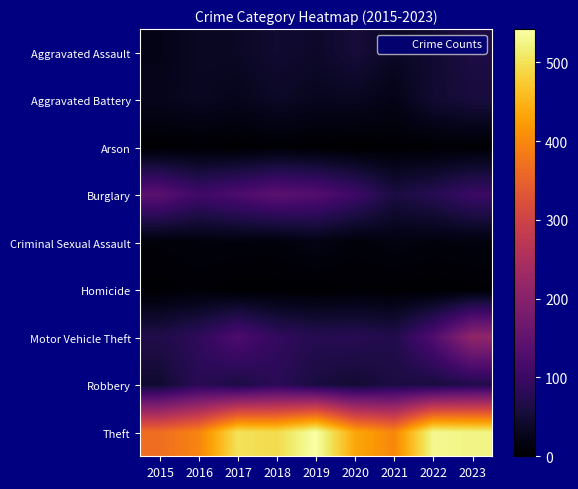

Reading left to right, transcribe all the data shown in this chart.

Aggravated Assault: 2015=22	2016=35	2017=36	2018=47	2019=40	2020=55	2021=36	2022=47	2023=63
Aggravated Battery: 2015=27	2016=33	2017=27	2018=37	2019=30	2020=31	2021=22	2022=47	2023=57
Arson: 2015=1	2016=3	2017=1	2018=4	2019=2	2020=0	2021=3	2022=3	2023=4
Burglary: 2015=141	2016=106	2017=123	2018=142	2019=132	2020=104	2021=61	2022=76	2023=100
Criminal Sexual Assault: 2015=9	2016=12	2017=12	2018=11	2019=19	2020=10	2021=16	2022=12	2023=14
Homicide: 2015=2	2016=6	2017=1	2018=2	2019=1	2020=4	2021=2	2022=1	2023=3
Motor Vehicle Theft: 2015=69	2016=86	2017=124	2018=90	2019=76	2020=78	2021=70	2022=126	2023=215
Robbery: 2015=46	2016=79	2017=63	2018=81	2019=59	2020=49	2021=61	2022=59	2023=70
Theft: 2015=368	2016=396	2017=501	2018=493	2019=542	2020=436	2021=399	2022=530	2023=523